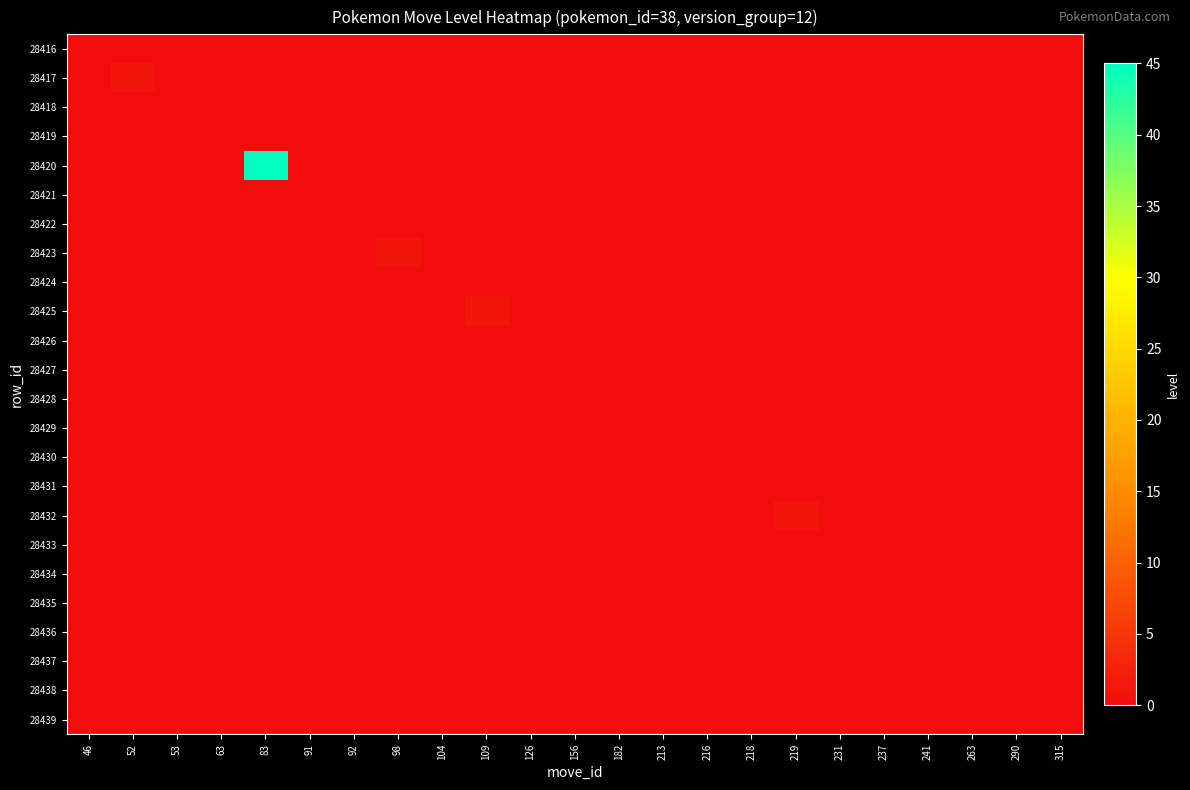

Rank the series at 98 from lowest to highest value.

row_0, row_1, row_2, row_3, row_4, row_5, row_6, row_8, row_9, row_10, row_11, row_12, row_13, row_14, row_15, row_16, row_17, row_18, row_19, row_20, row_21, row_22, row_23, row_7